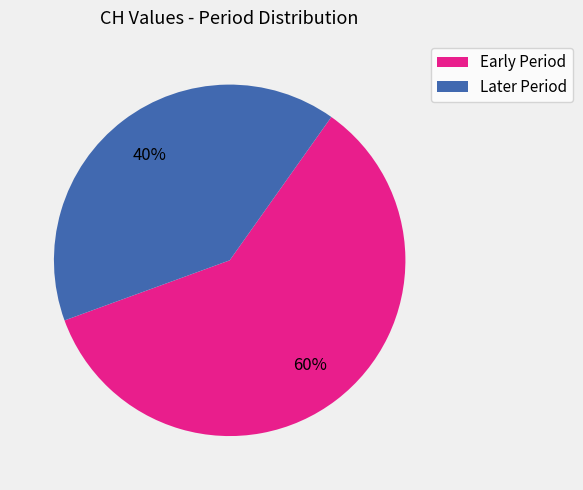

Does any single category account for the majority?

Yes